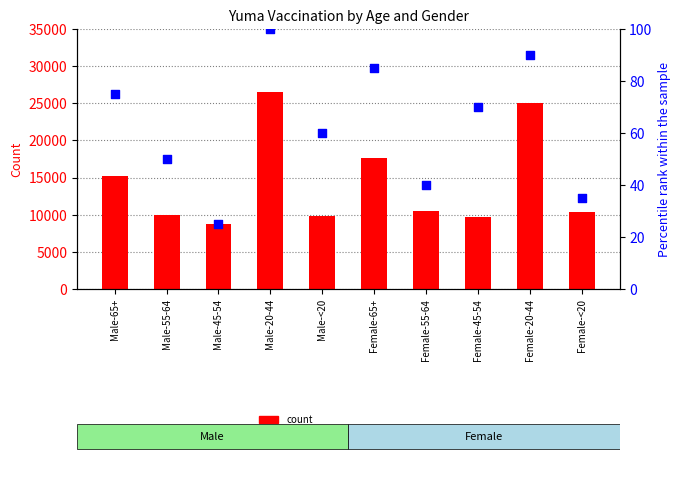

At which category is the sum across all series the highest?

Male-20-44